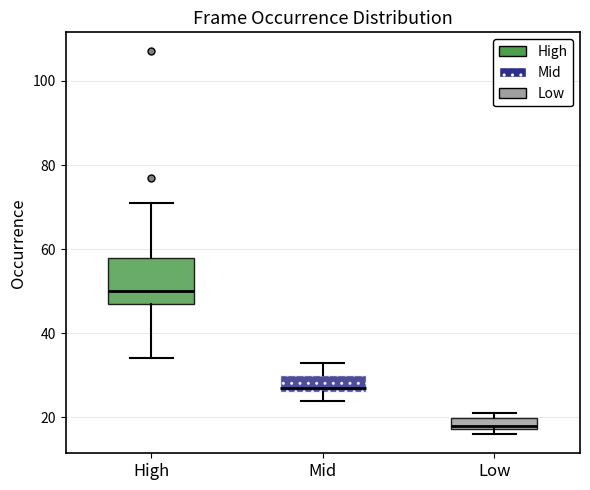

Where is the lower edge of the box for High on the y-axis? The values are not printed on the chart, so give them approximately, as read against the axis.

48